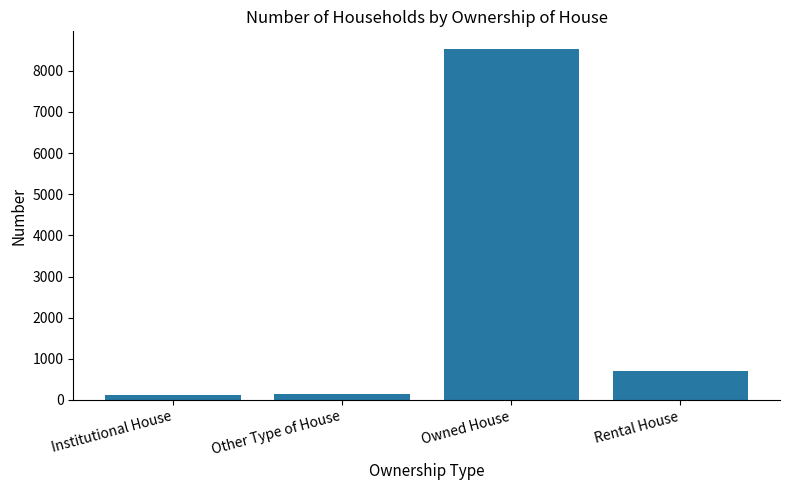

Which category has the highest value across all series?

Owned House